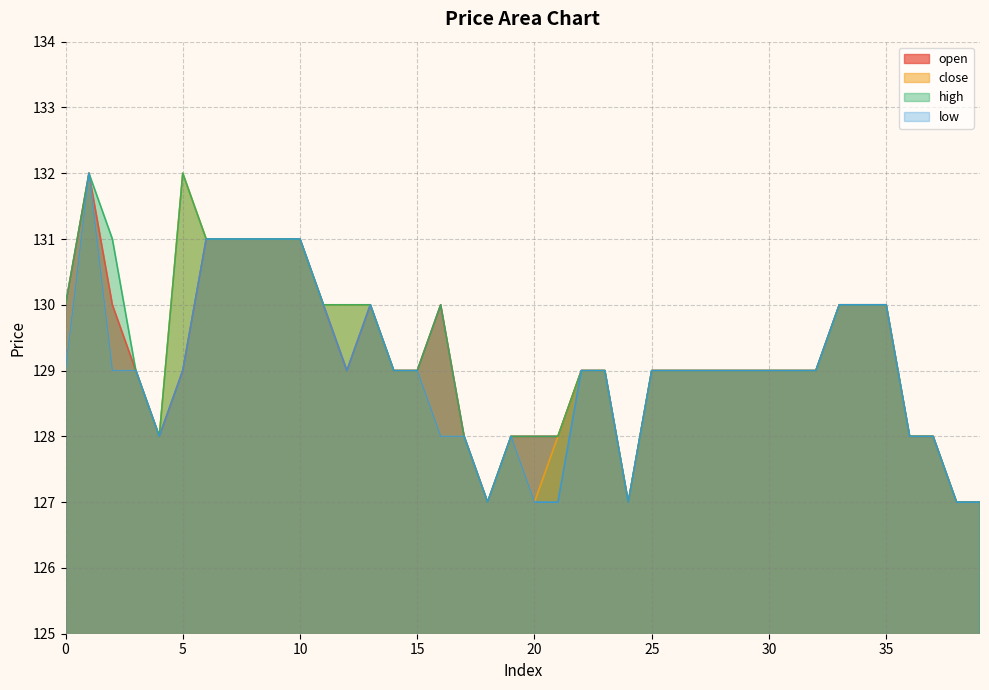

What is the sum of the low values at 34 and 9?

261